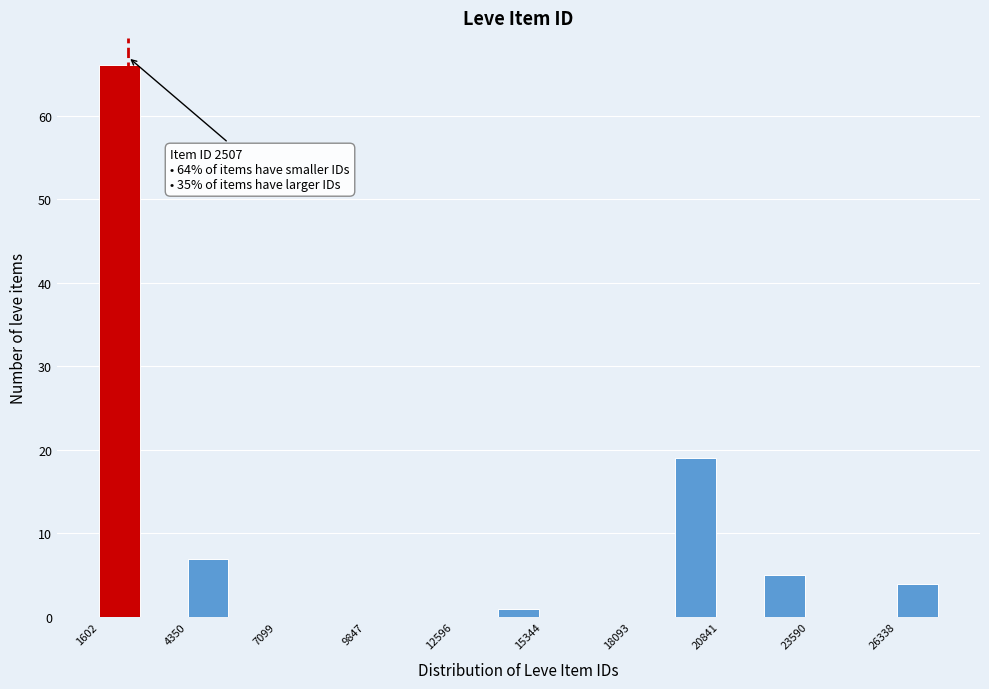

Read against the x-axis, roughly where is the centre of the tallest bar?

2000